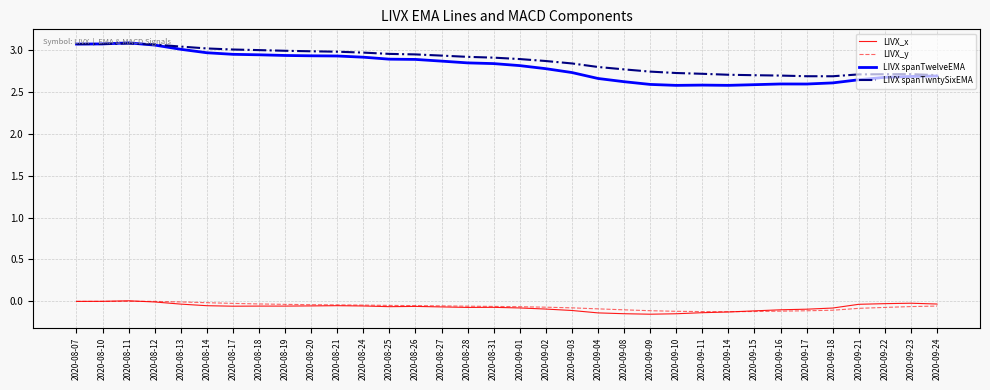

Which series has the largest range (max minus min)?

LIVX spanTwelveEMA